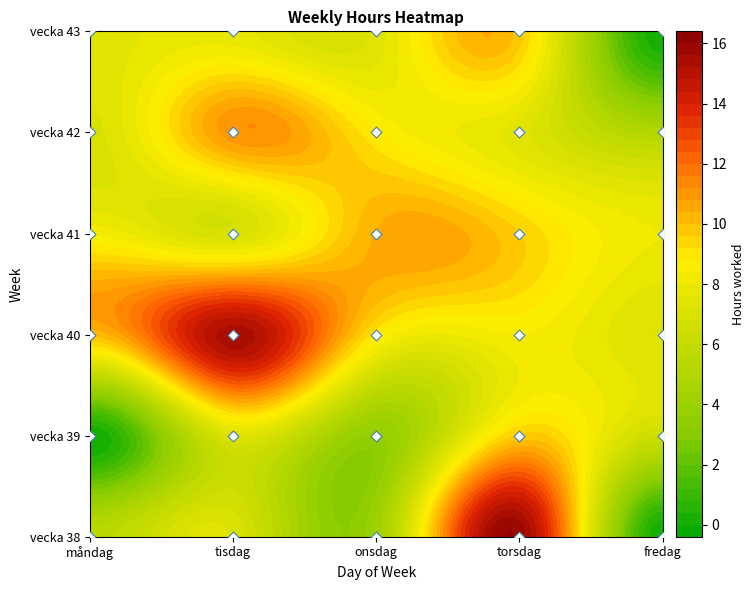

At which label does vecka 42 first exceed 7?

måndag